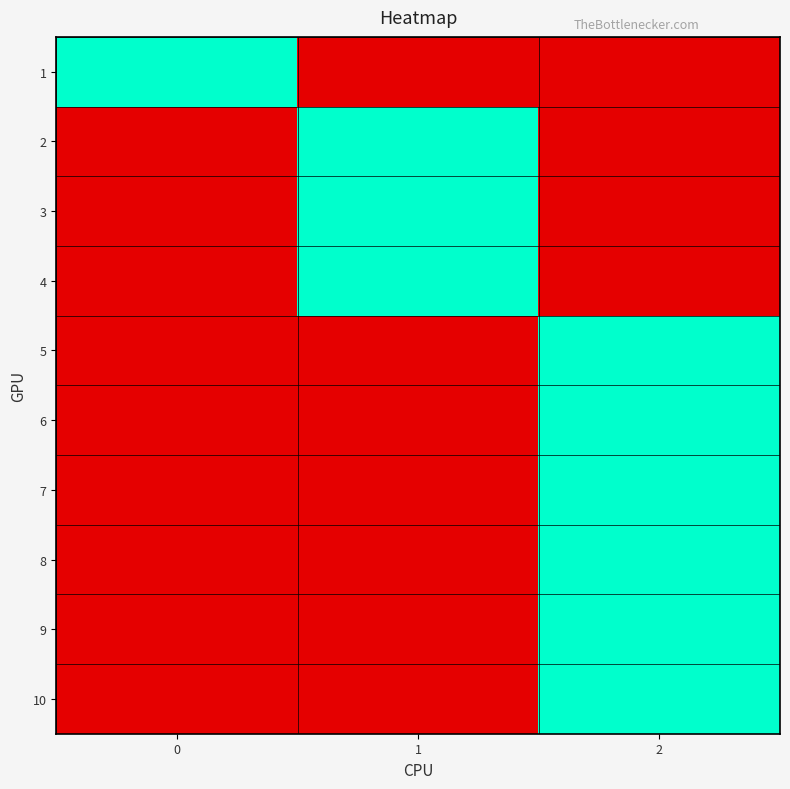

What is the total value across all series at 2?

6